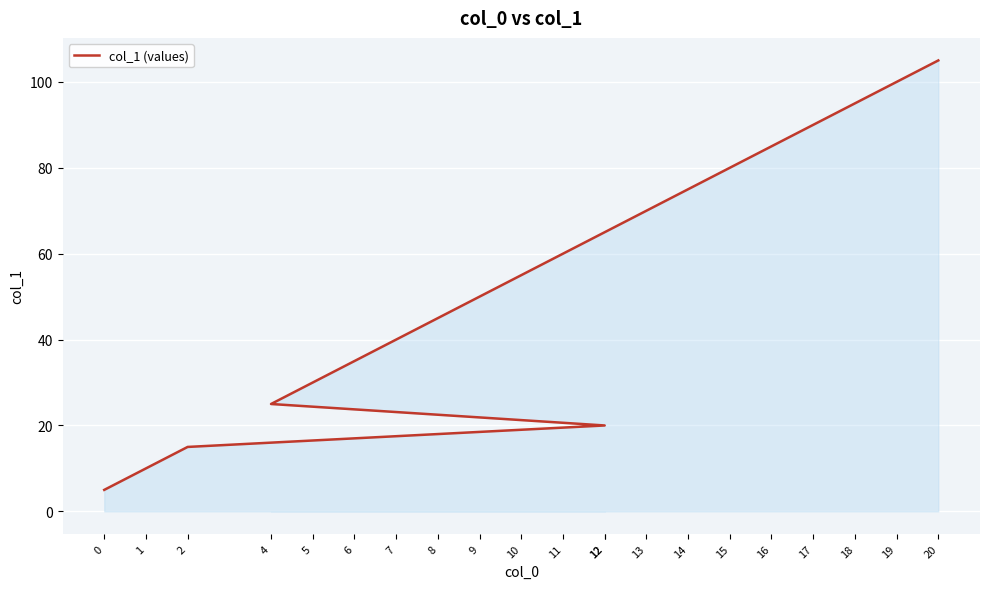

The chart shows a value of 90 at 17. True or false?

True